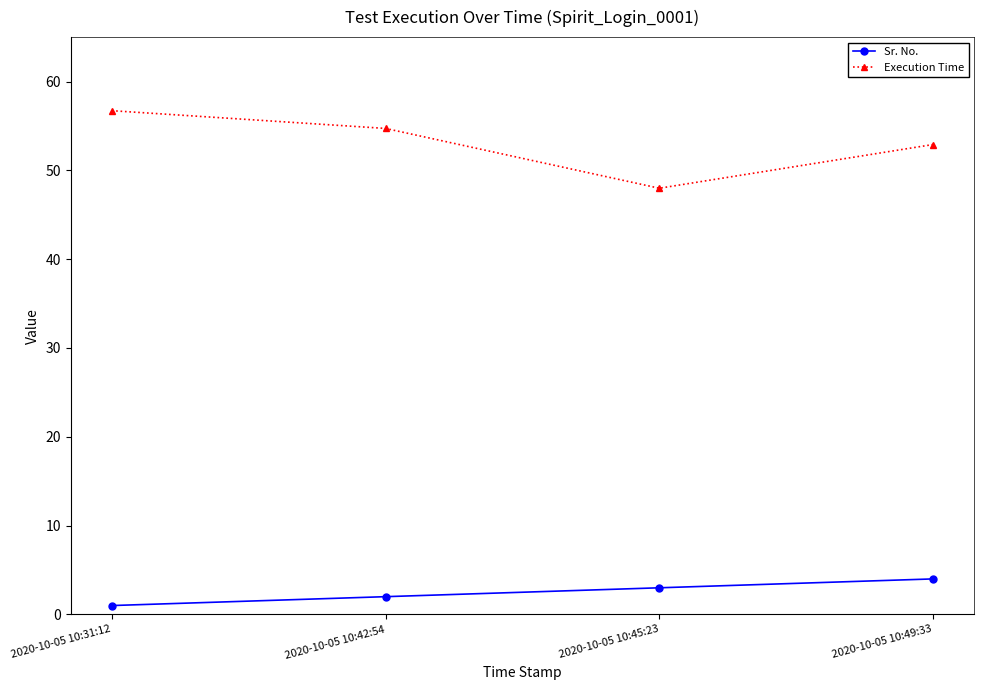

What is the spread (max minus min) of values at 2020-10-05 10:42:54?

52.7